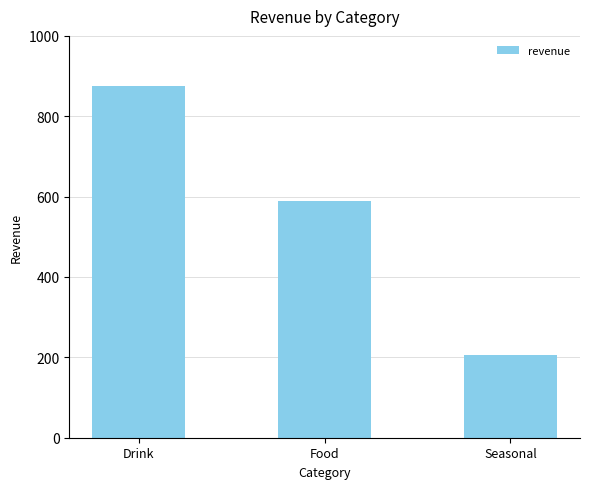

Which has a higher value, Seasonal or Drink?

Drink